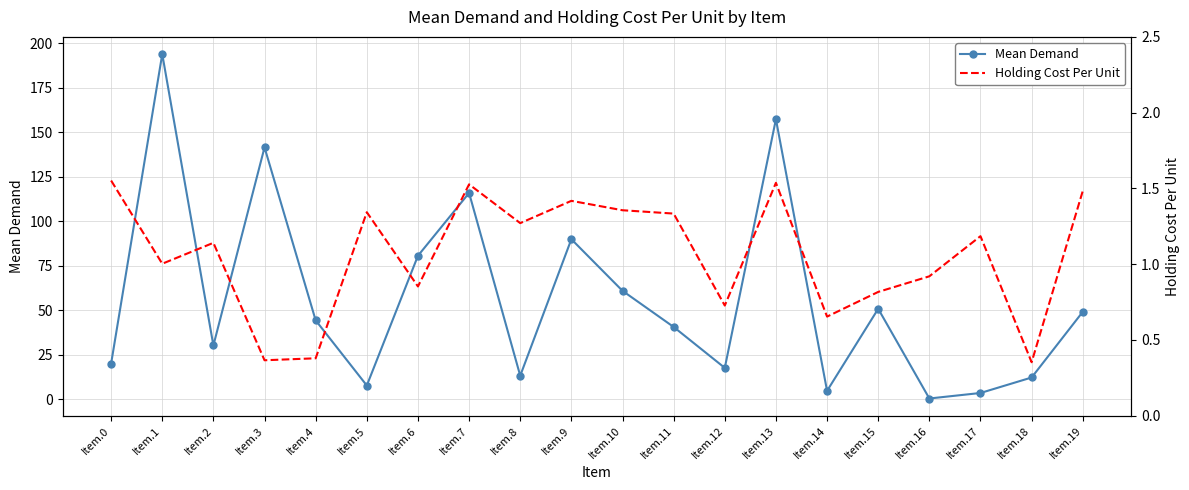

What is the maximum value for Mean Demand?

193.9